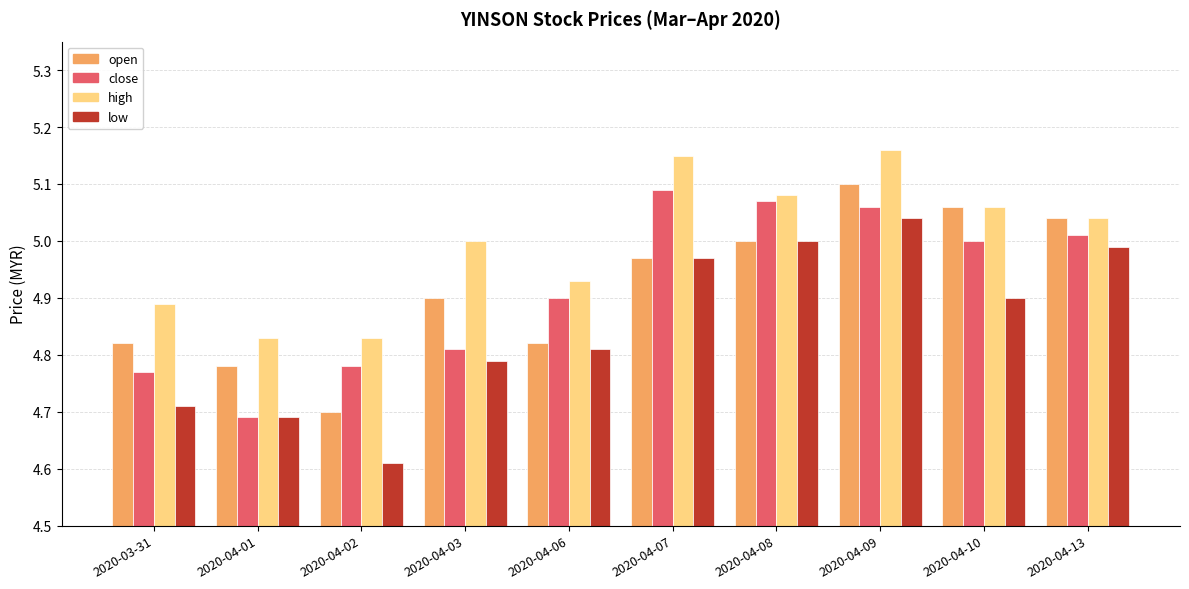

Are the bars horizontal?

No